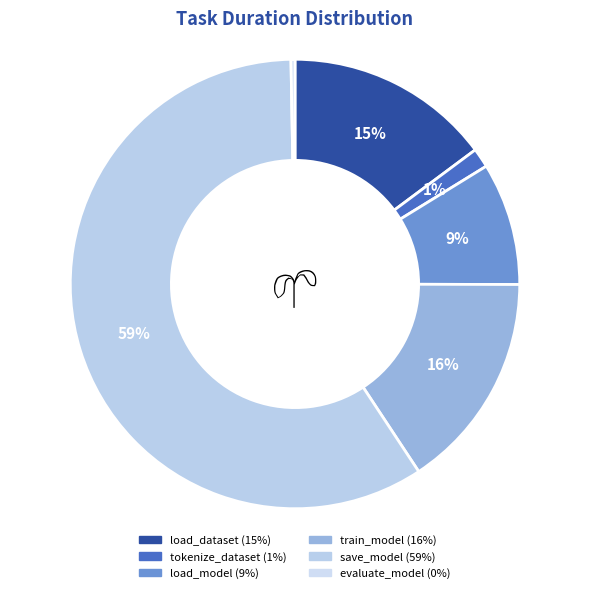

The train_model slice represents 3% of the pie. True or false?

False